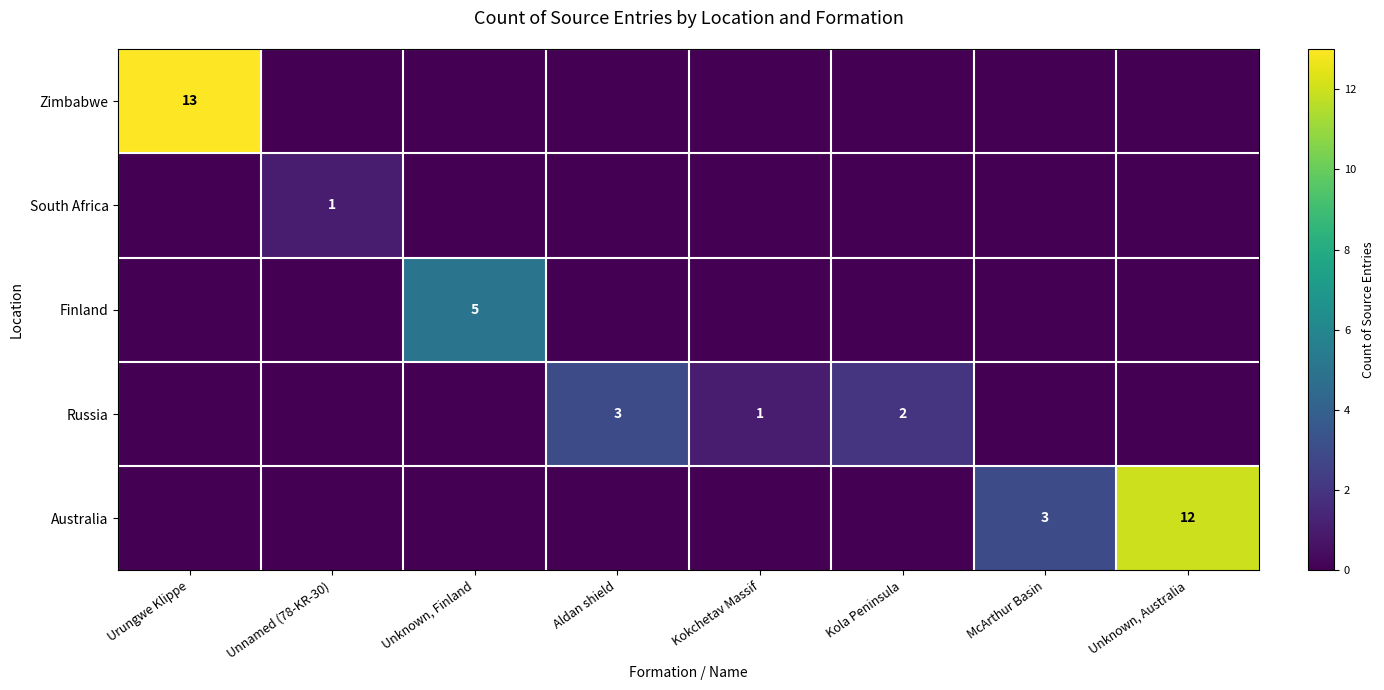

Is it true that South Africa equals 2 at Unnamed (78-KR-30)?

False